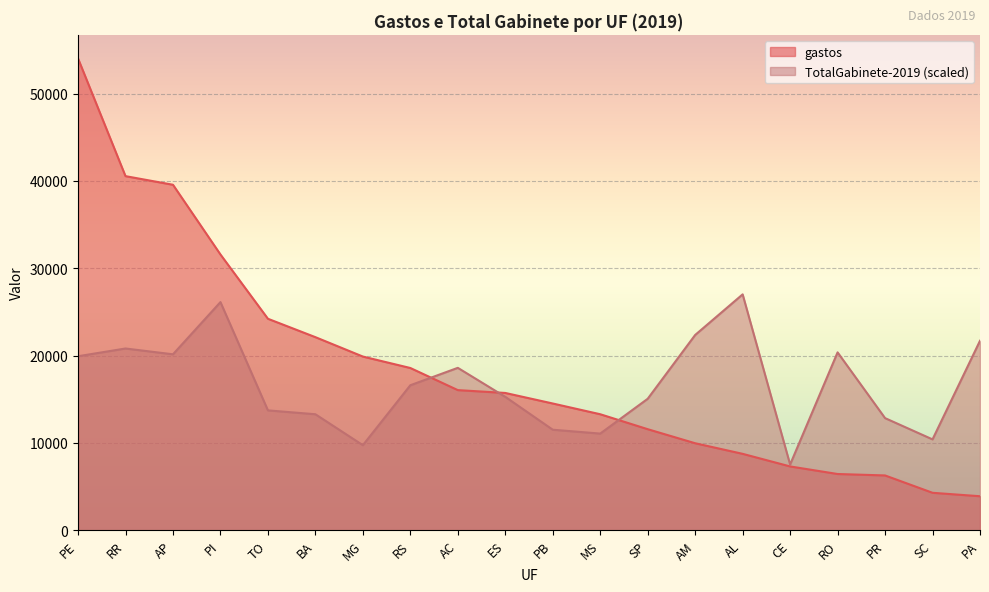

What is the value of the gastos point at the 20th from the left?

3897.7